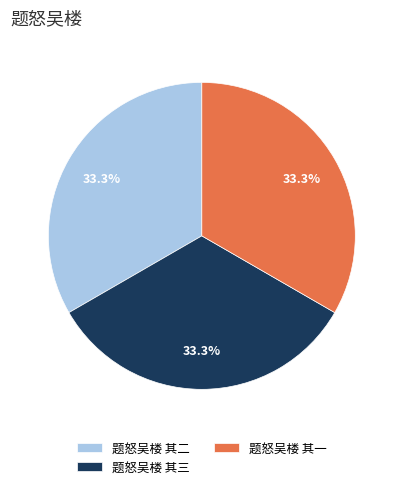

What portion of the pie excludes 题怒吴楼 其一?

66.7%